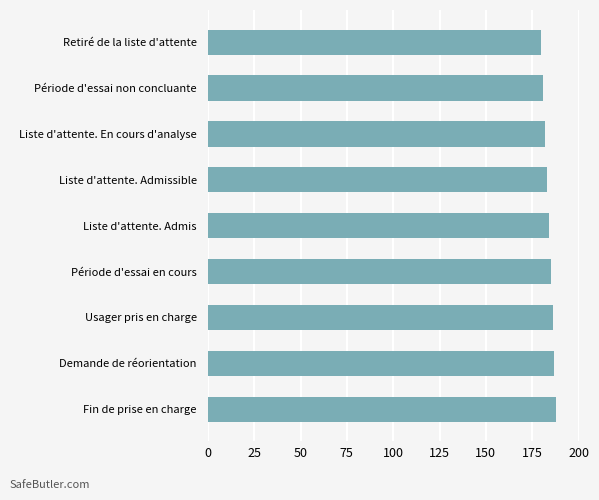

Reading top to bottom, extract all data points from this chart.

Retiré de la liste d'attente=180	Période d'essai non concluante=181	Liste d'attente. En cours d'analyse=182	Liste d'attente. Admissible=183	Liste d'attente. Admis=184	Période d'essai en cours=185	Usager pris en charge=186	Demande de réorientation=187	Fin de prise en charge=188